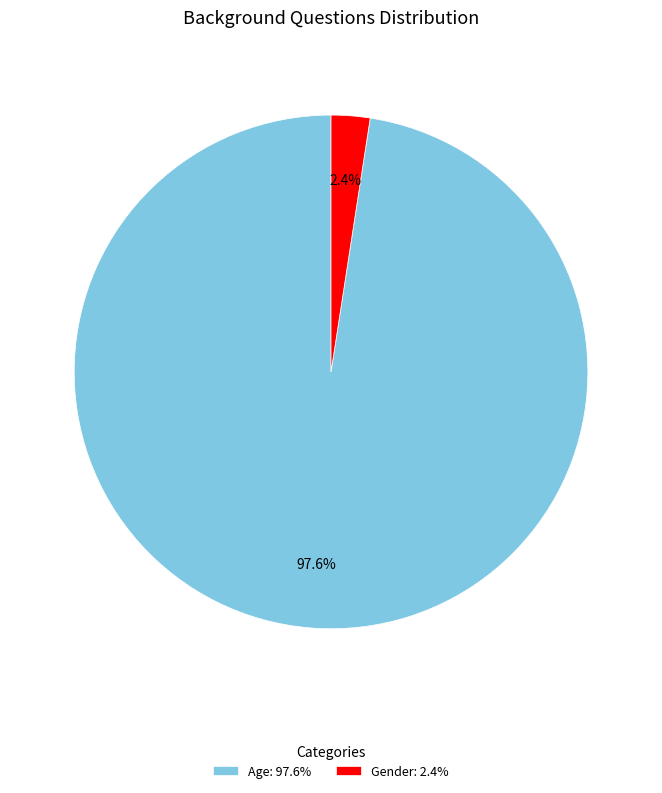

Count the number of slices in the pie.

2